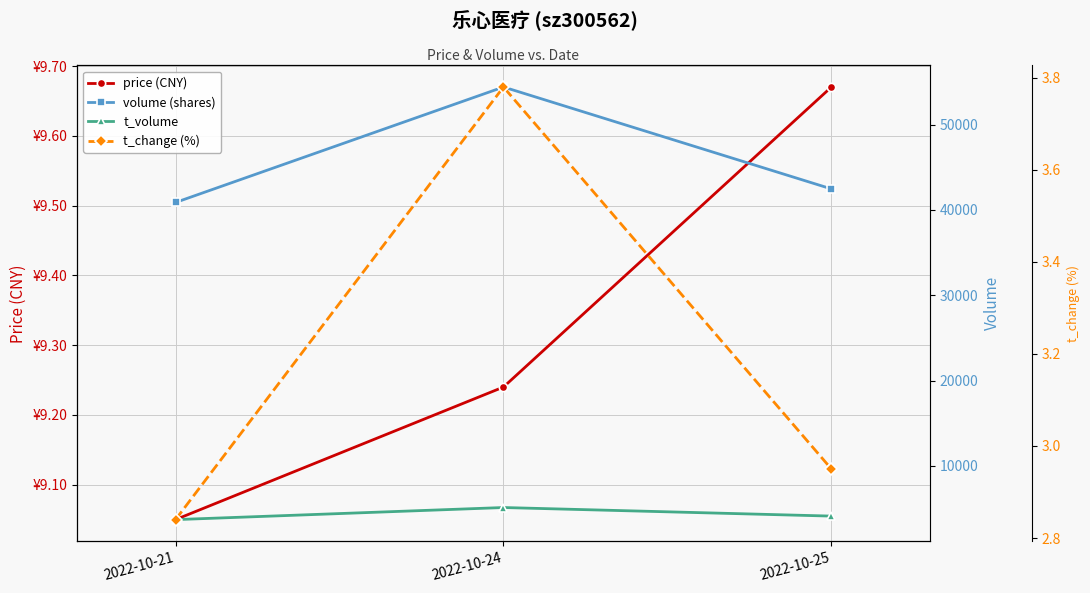

Reading left to right, what are all the values shown in this chart?

price (CNY): 2022-10-21=9.1	2022-10-24=9.2	2022-10-25=9.7
volume (shares): 2022-10-21=40869.0	2022-10-24=54396.0	2022-10-25=42457.0
t_volume: 2022-10-21=3709.0	2022-10-24=5126.0	2022-10-25=4121.0
t_change (%): 2022-10-21=2.8	2022-10-24=3.8	2022-10-25=3.0